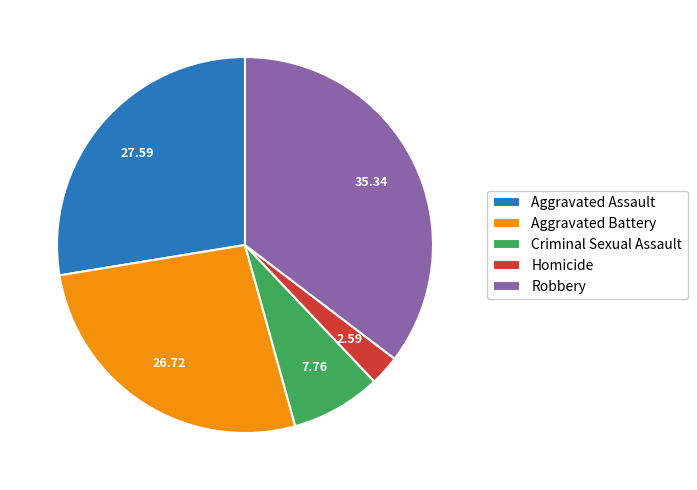

Do Homicide and Aggravated Assault together represent more than half of the pie?

No